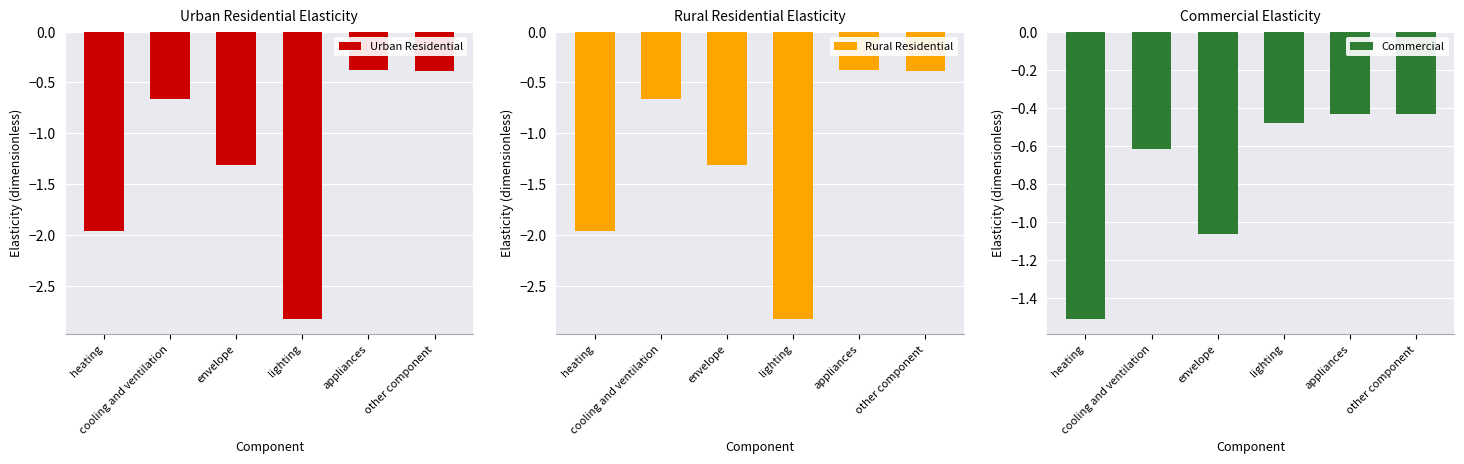

Which has a higher value, cooling and ventilation or heating?

cooling and ventilation